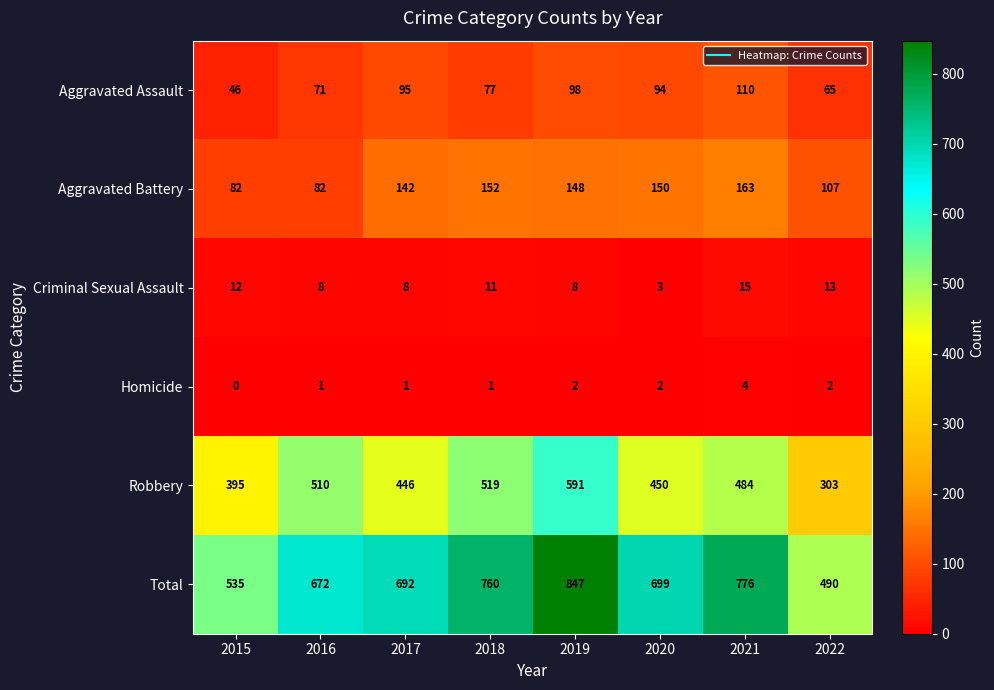

What is the difference between the maximum and second lowest values in the Criminal Sexual Assault series?

7